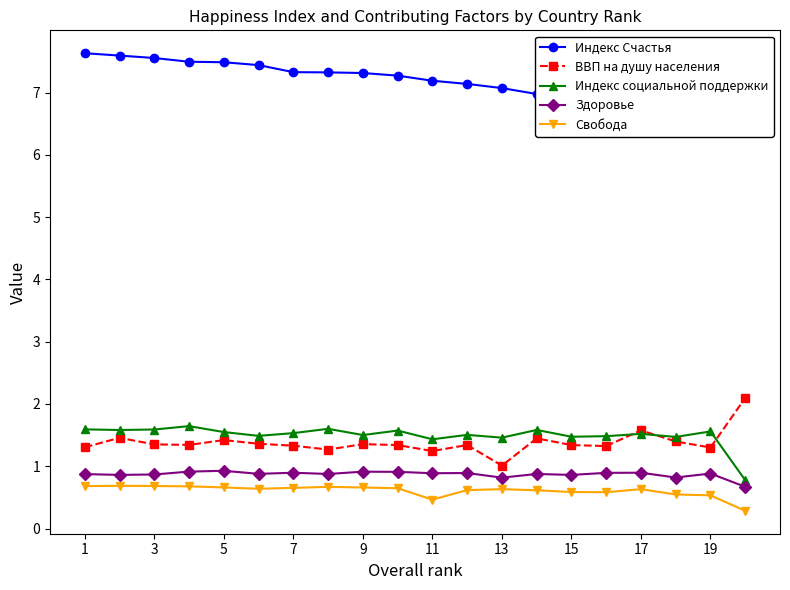

Rank the series by their maximum value, from highest to lowest.

Индекс Счастья, ВВП на душу населения, Индекс социальной поддержки, Здоровье, Свобода